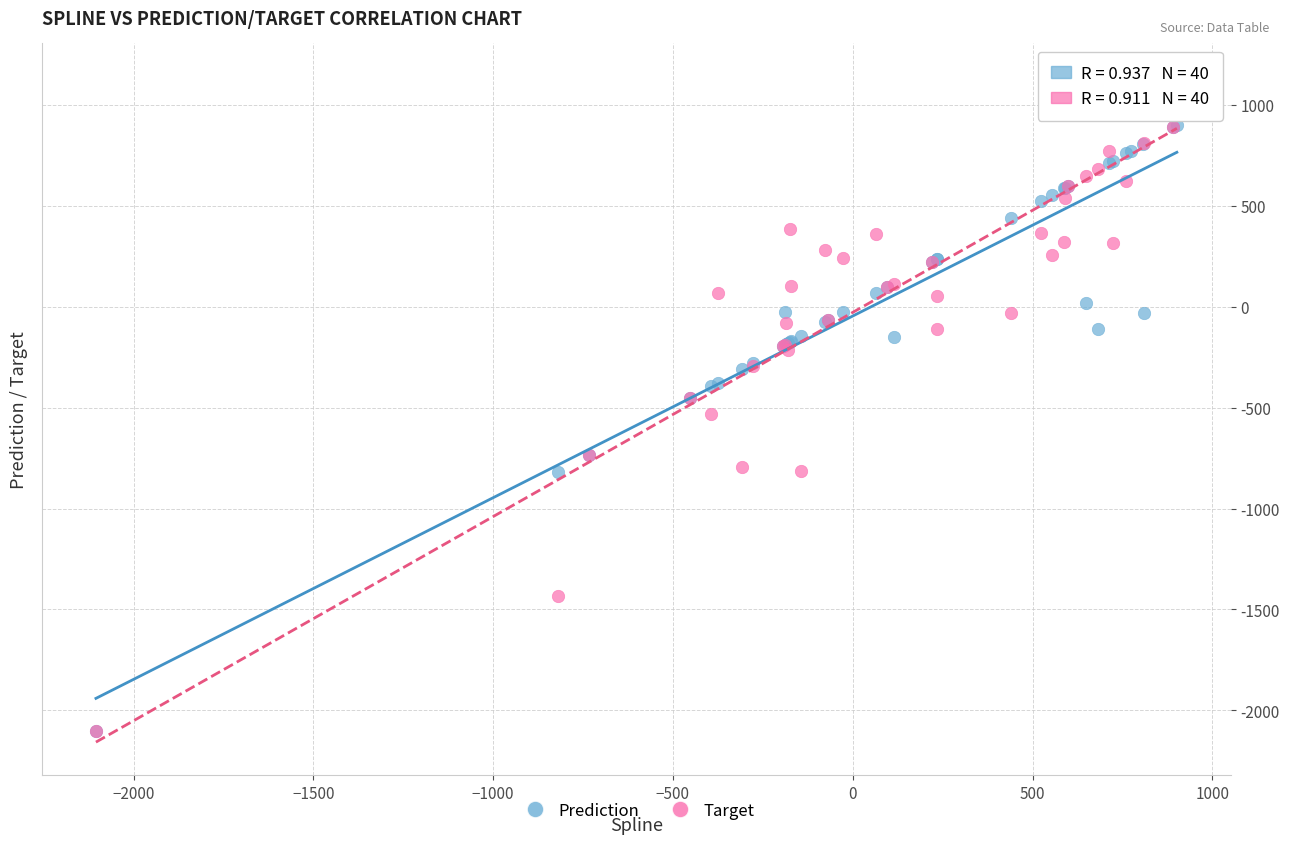

In the Prediction series, what Y value is closest to -601?

-732.5